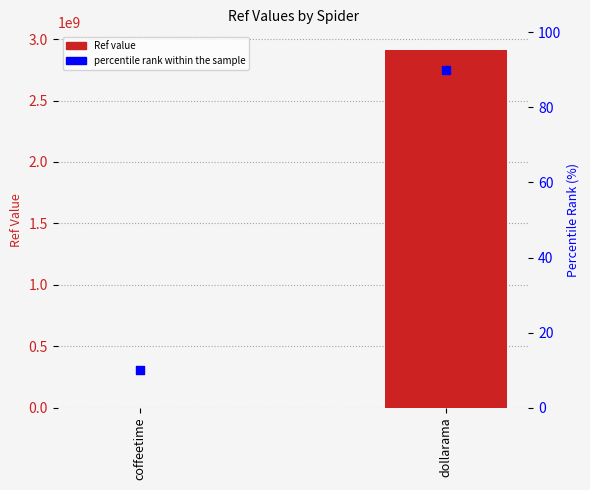

At how many categories does at least one series exceed 2165530917?

1